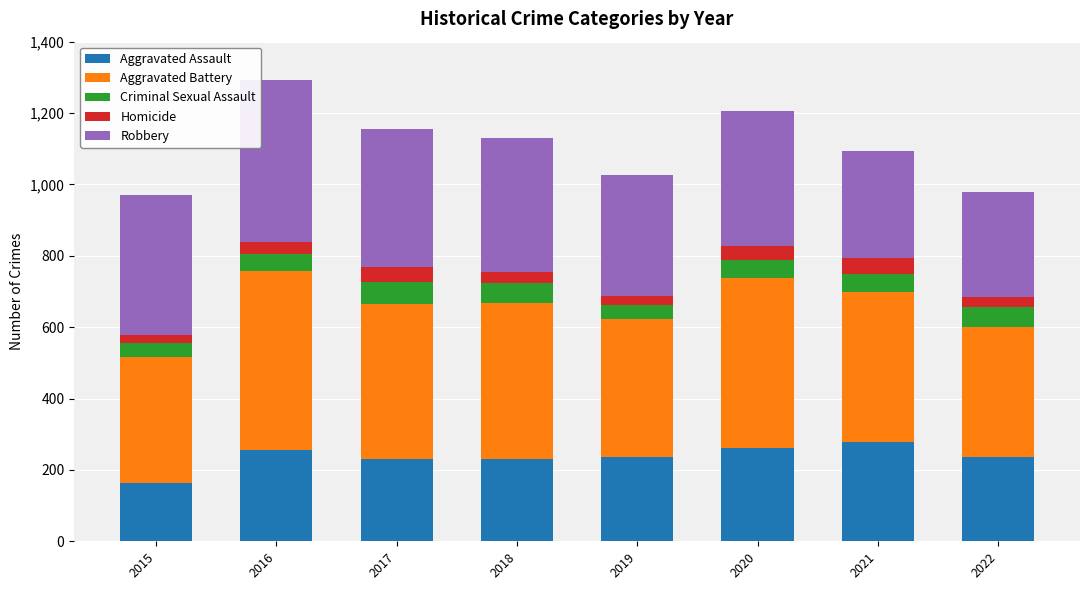

What is the minimum value for Aggravated Assault?

163